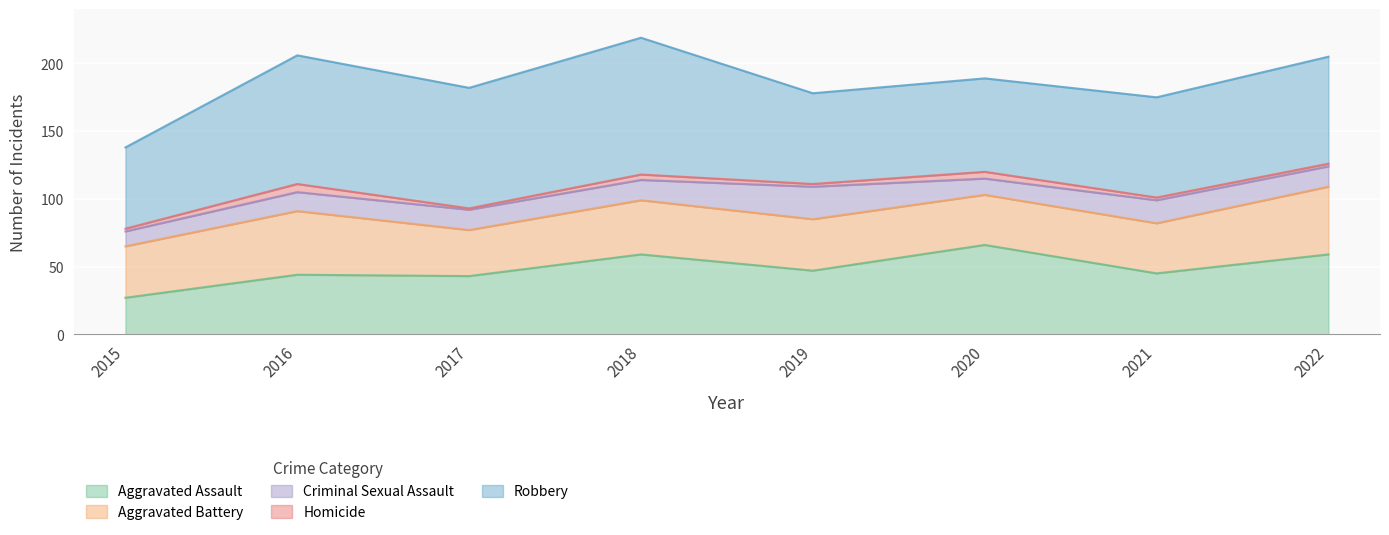

What is the difference between the highest and lowest values at 2020?

64